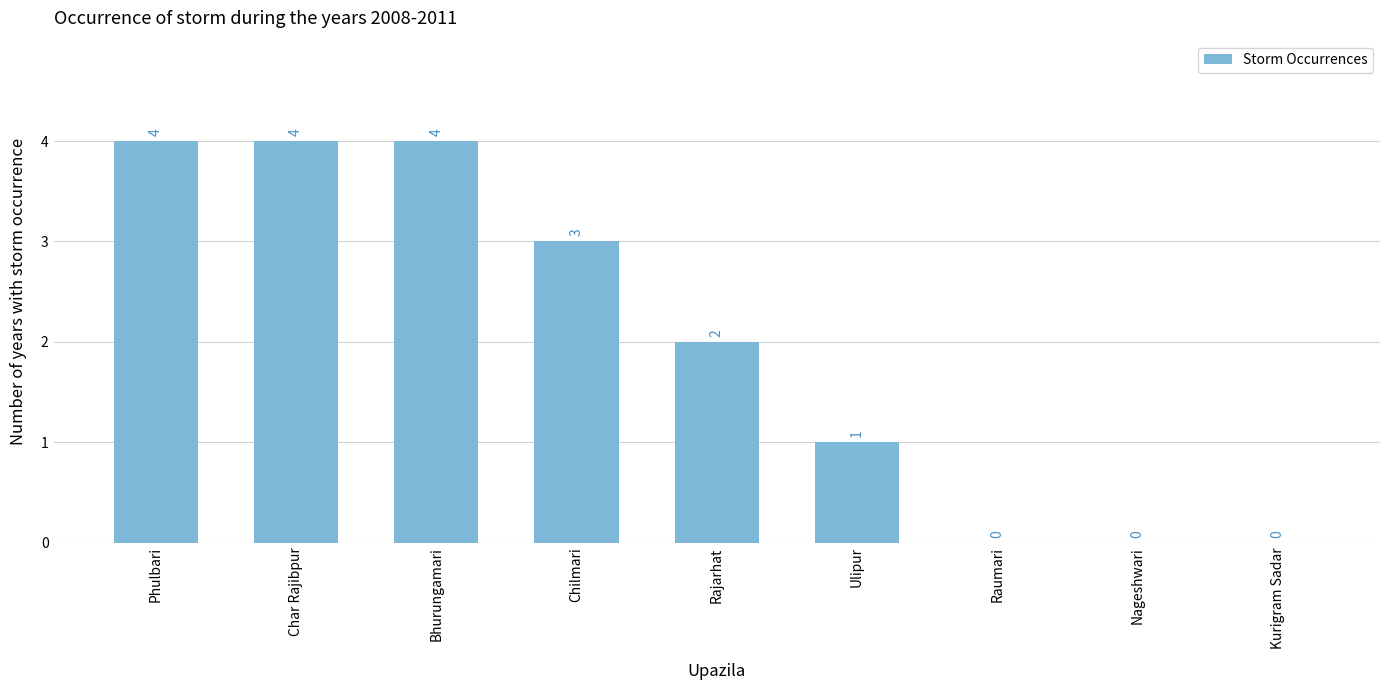

Are the bars horizontal?

No